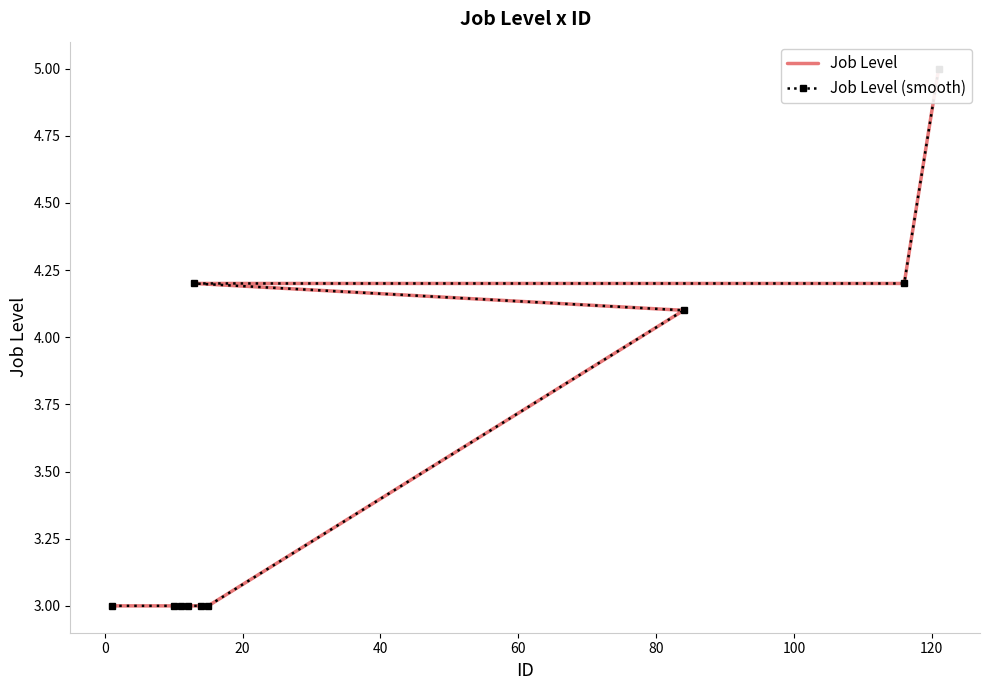

Which series has the largest range (max minus min)?

Job Level